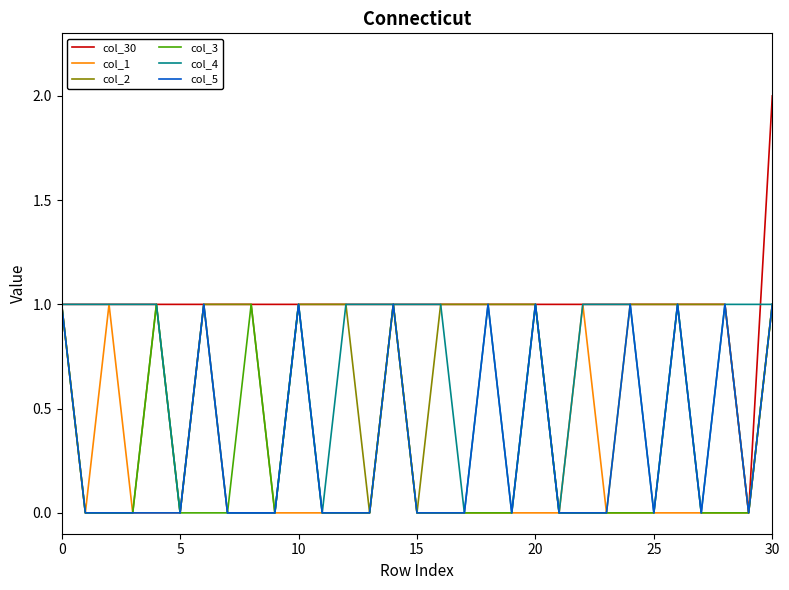

How many lines are shown in the chart?

6